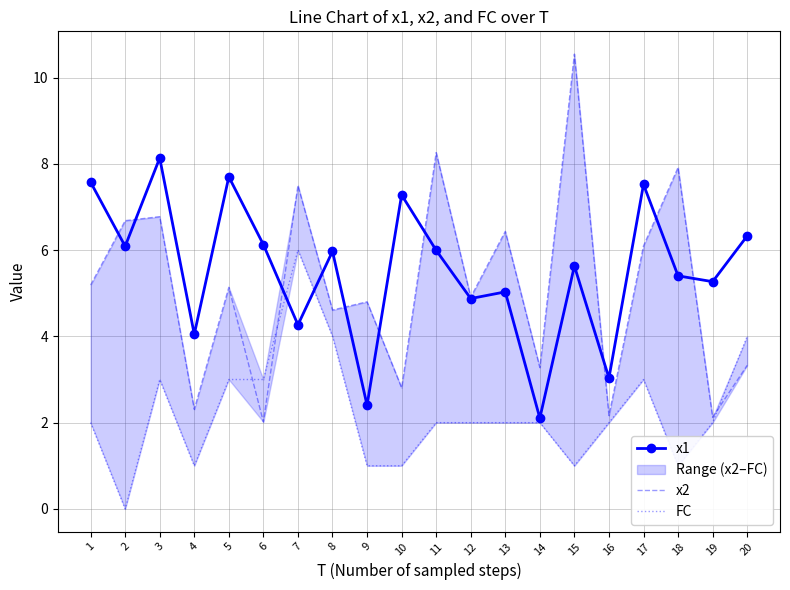

How many times do FC and x2 cross each other?

3